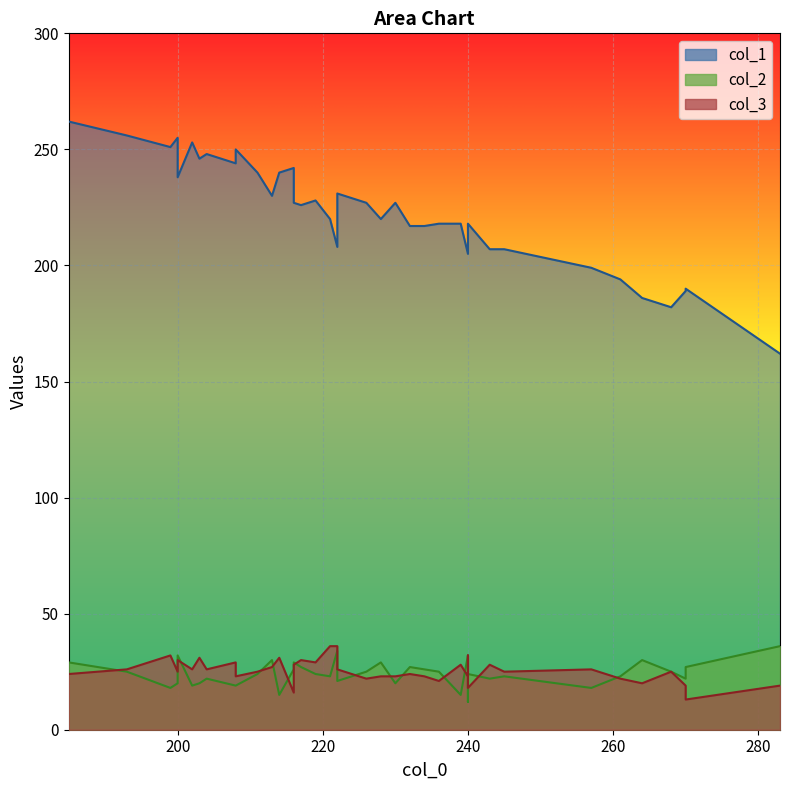

The value of col_1 at 222 is 208. True or false?

True